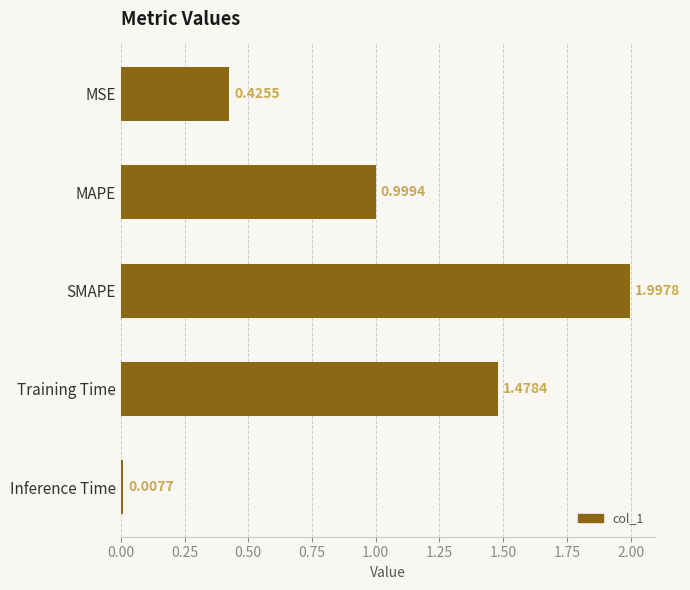

At which label is the value closest to 1?

MAPE